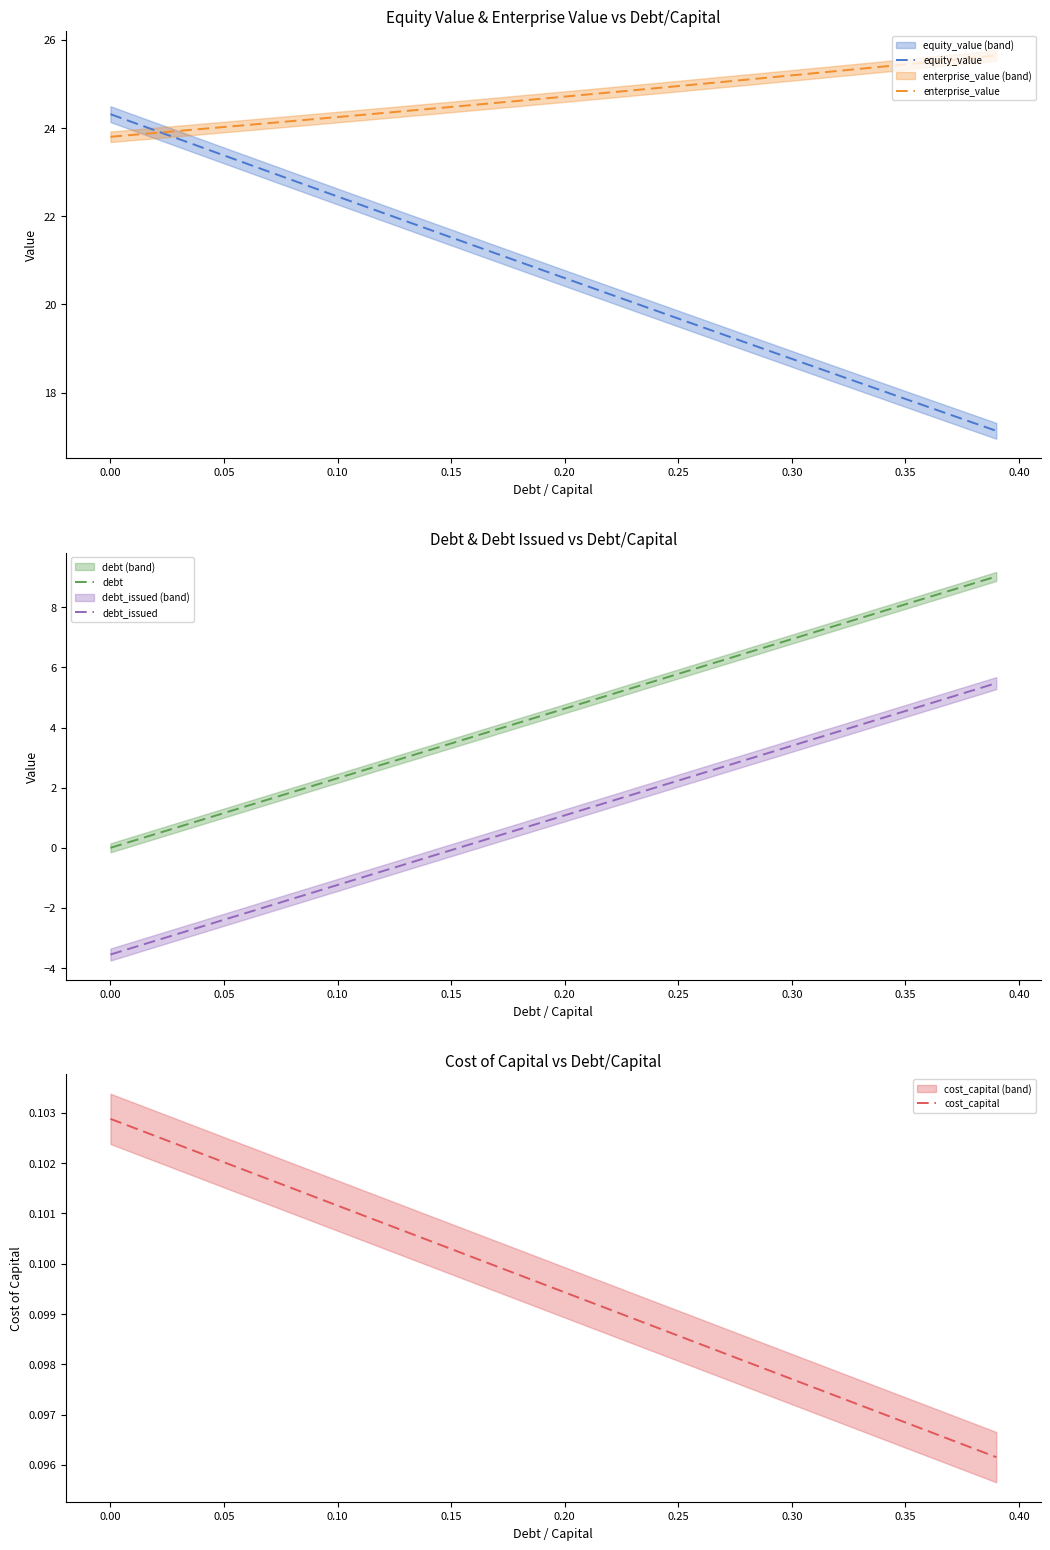

What is the difference between the maximum and minimum values in the debt_issued series?

9.0